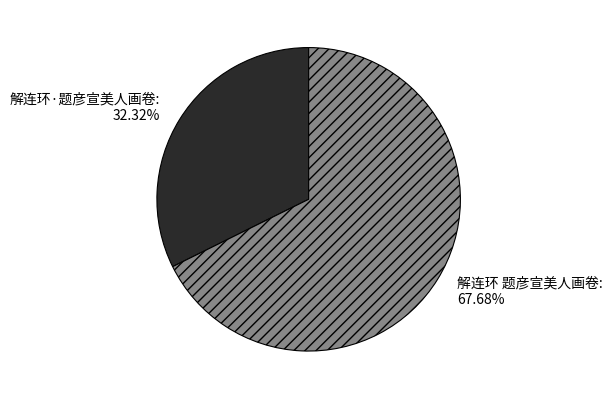

How much of the chart is everything except 解连环·题彦宣美人画卷?

67.7%